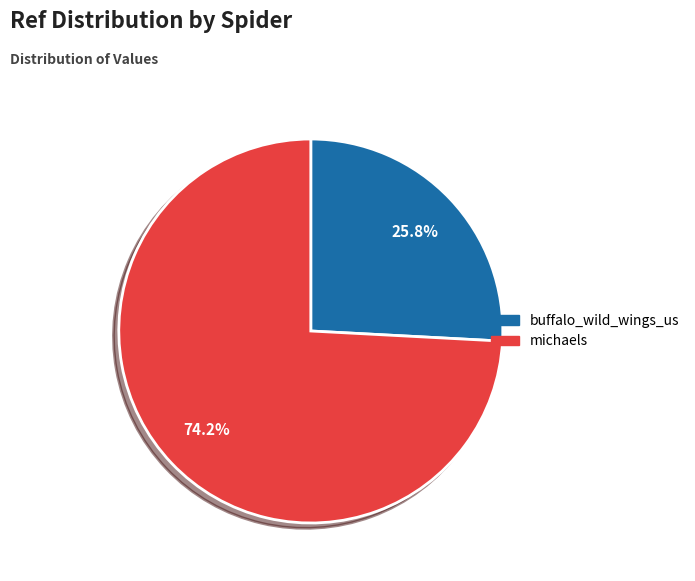

True or false: michaels accounts for 88% of the total.

False